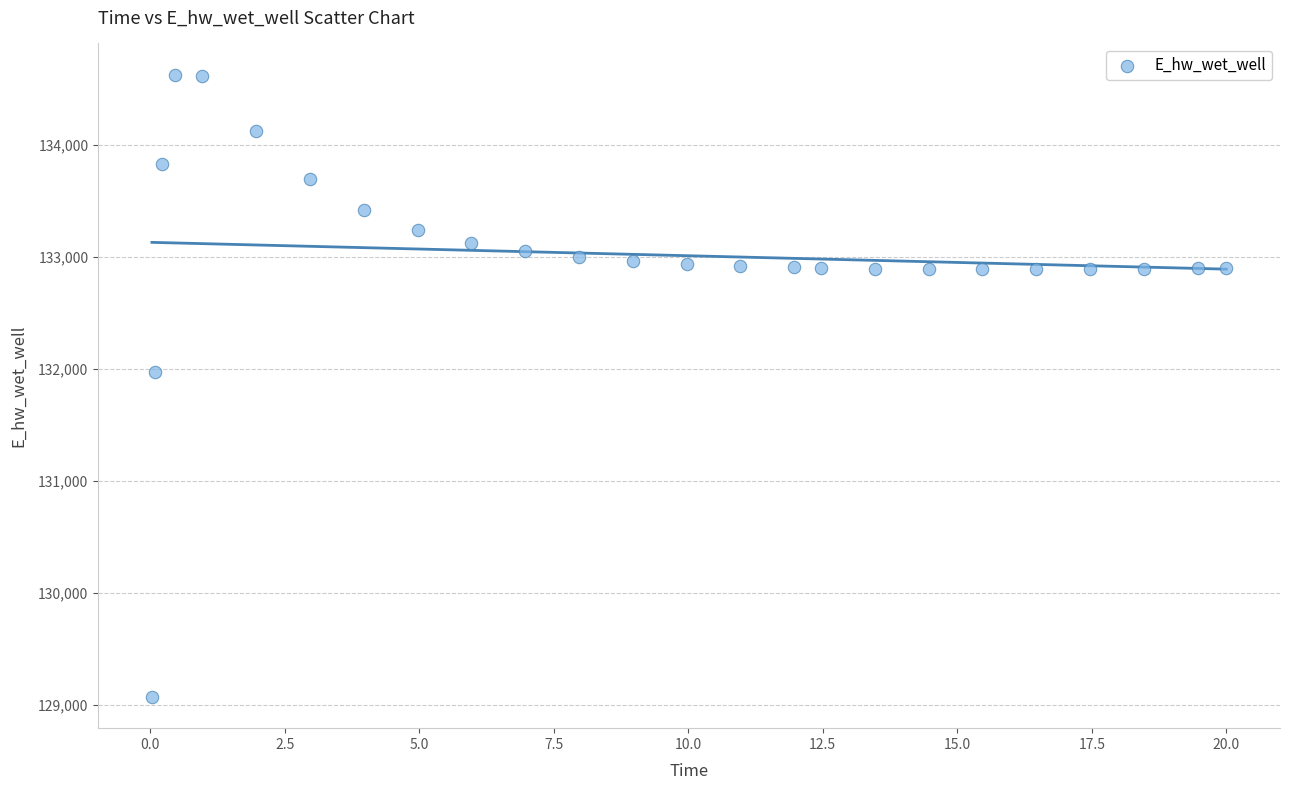

What is the range of X values (max minus min)?

20.0